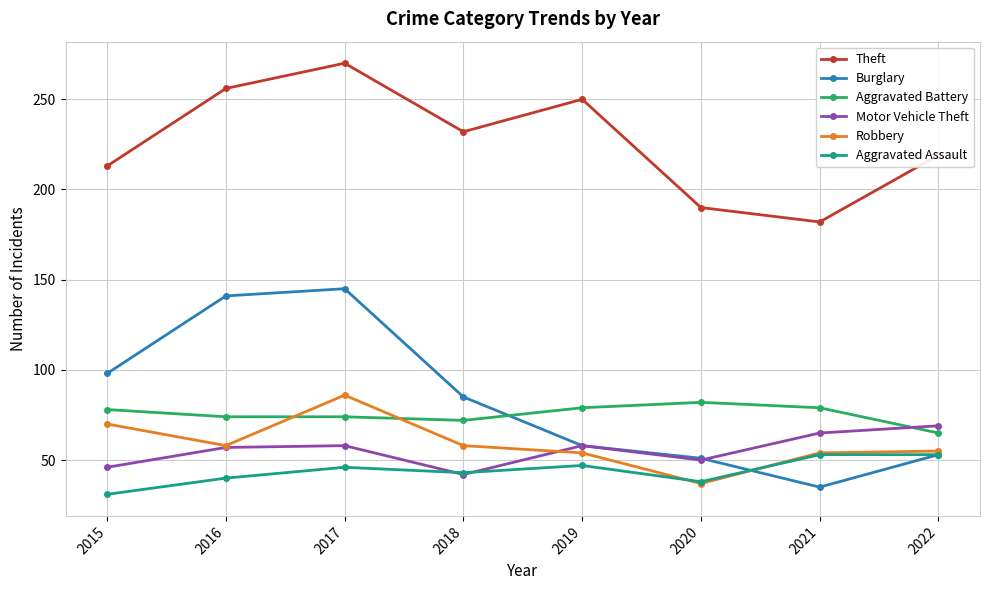

What are all the series names shown in the legend?

Theft, Burglary, Aggravated Battery, Motor Vehicle Theft, Robbery, Aggravated Assault